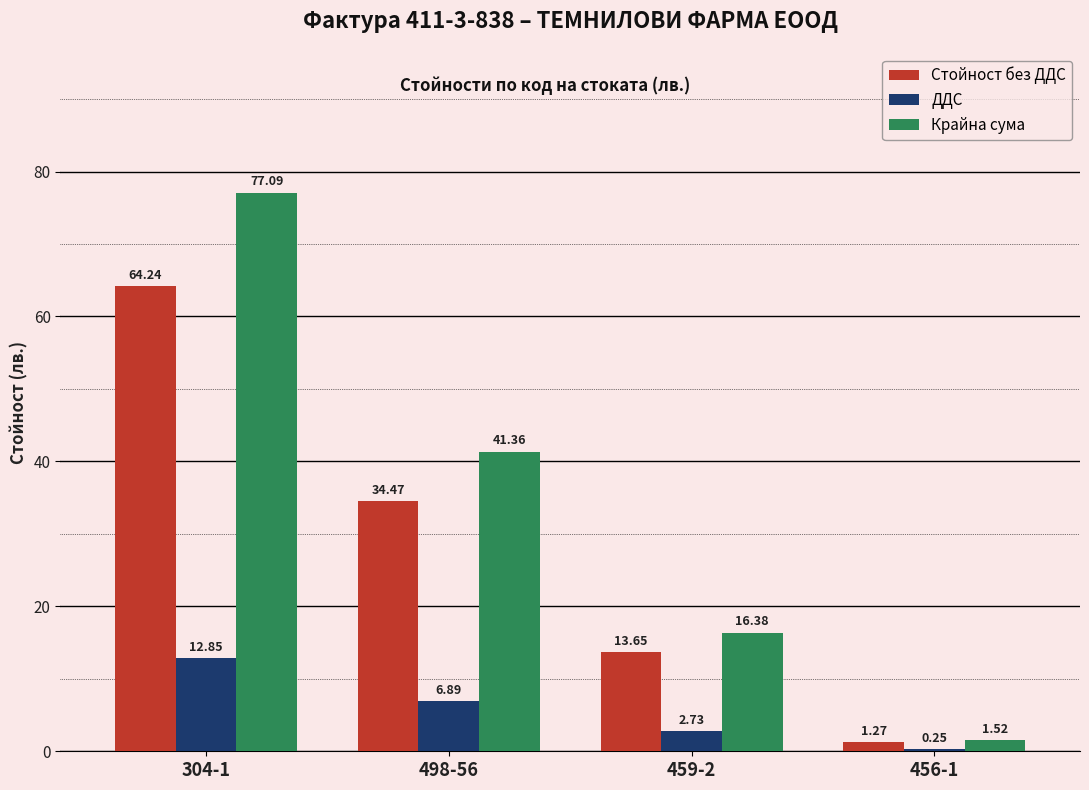

What is the sum of all Стойност без ДДС values?

113.6